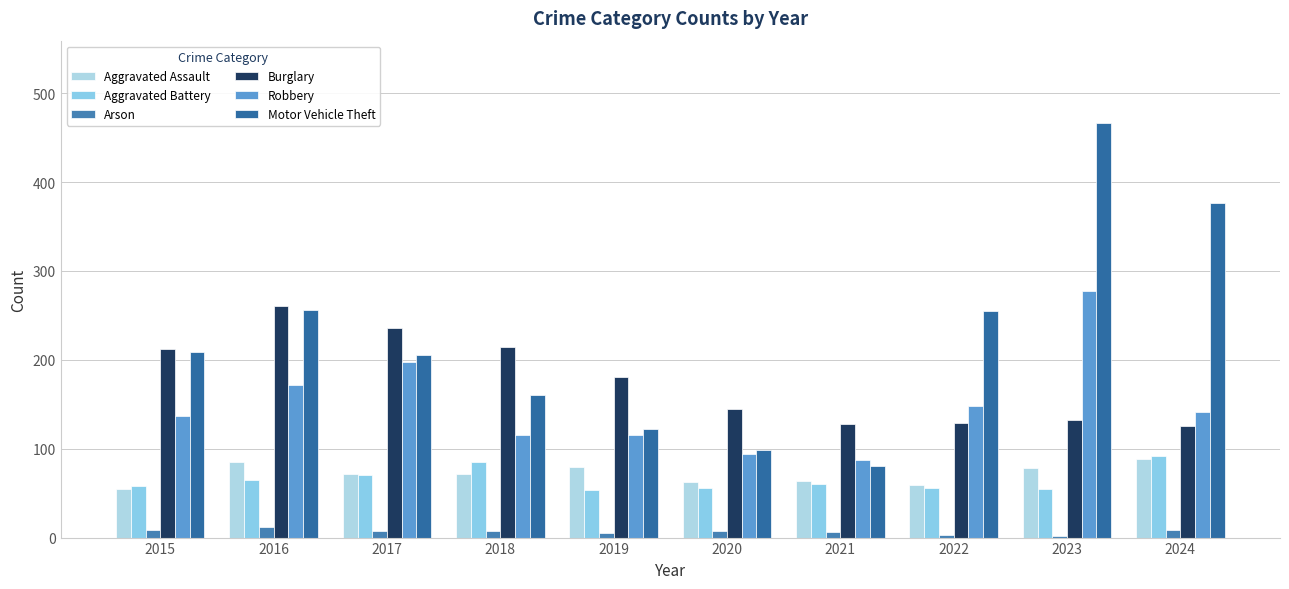

How many groups of bars are there?

10